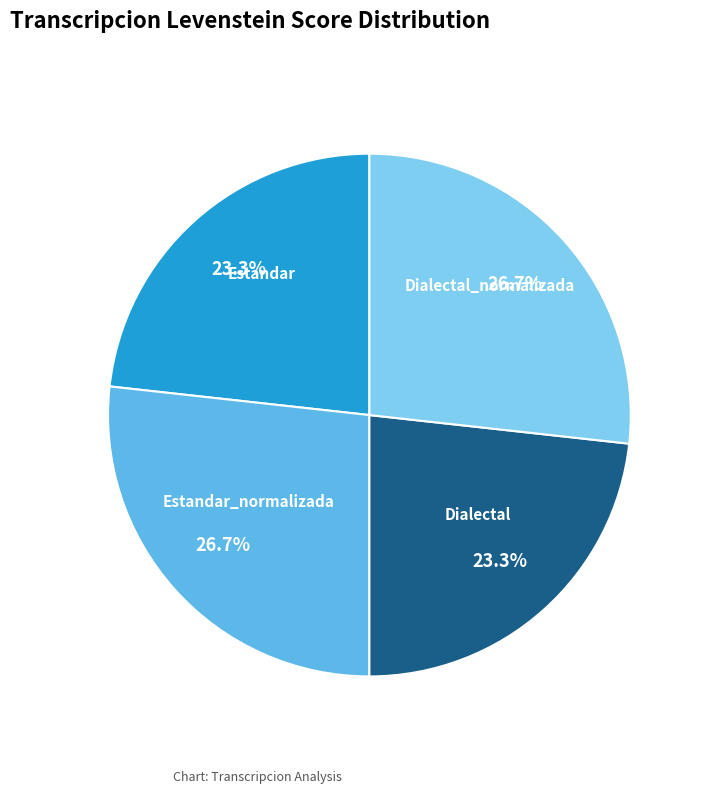

Approximately how many times larger is the value at Estandar_normalizada compared to Dialectal_normalizada?

1.0